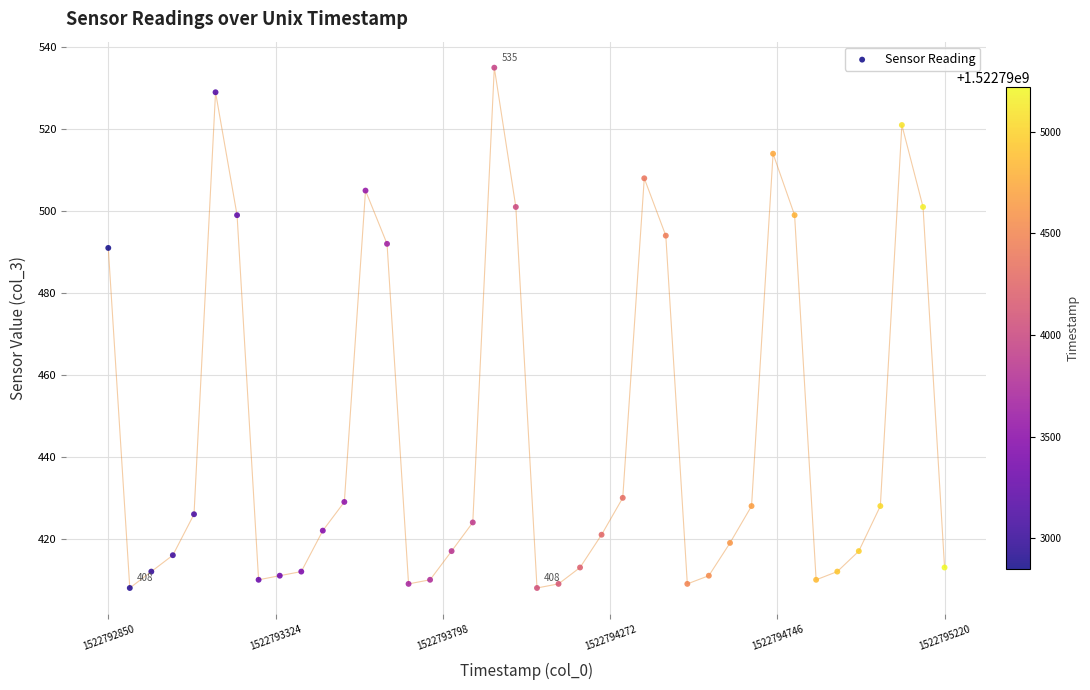

What is the range of Y values (max minus min)?

127